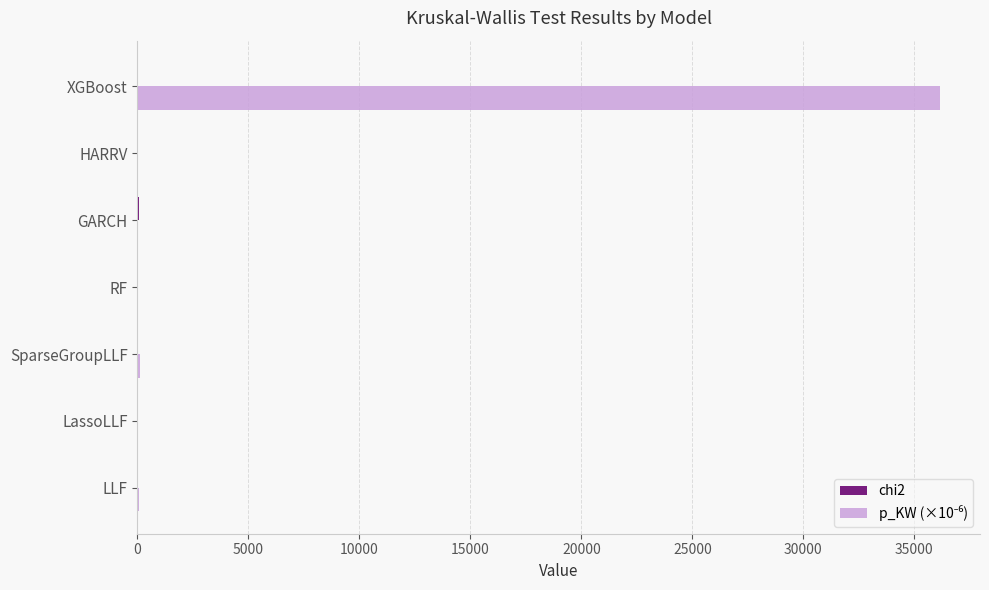

Which category has the highest value across all series?

XGBoost